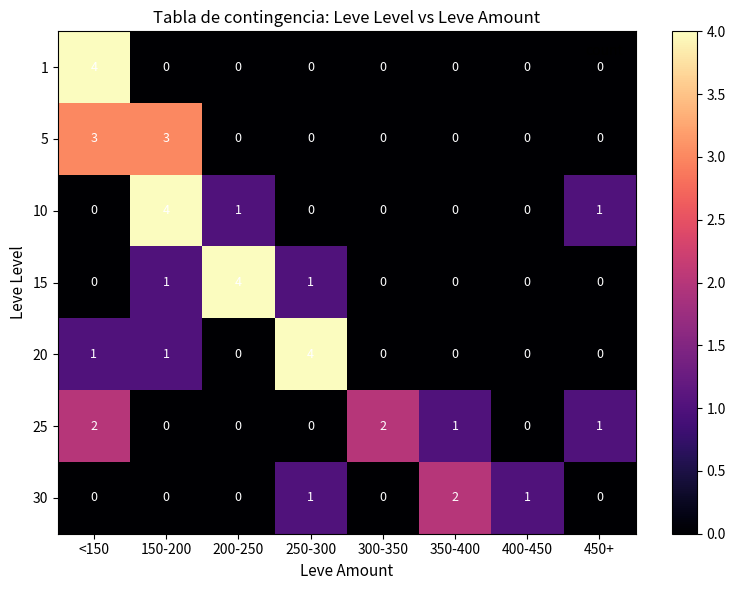

What is the difference between the 10 values at 150-200 and <150?

4